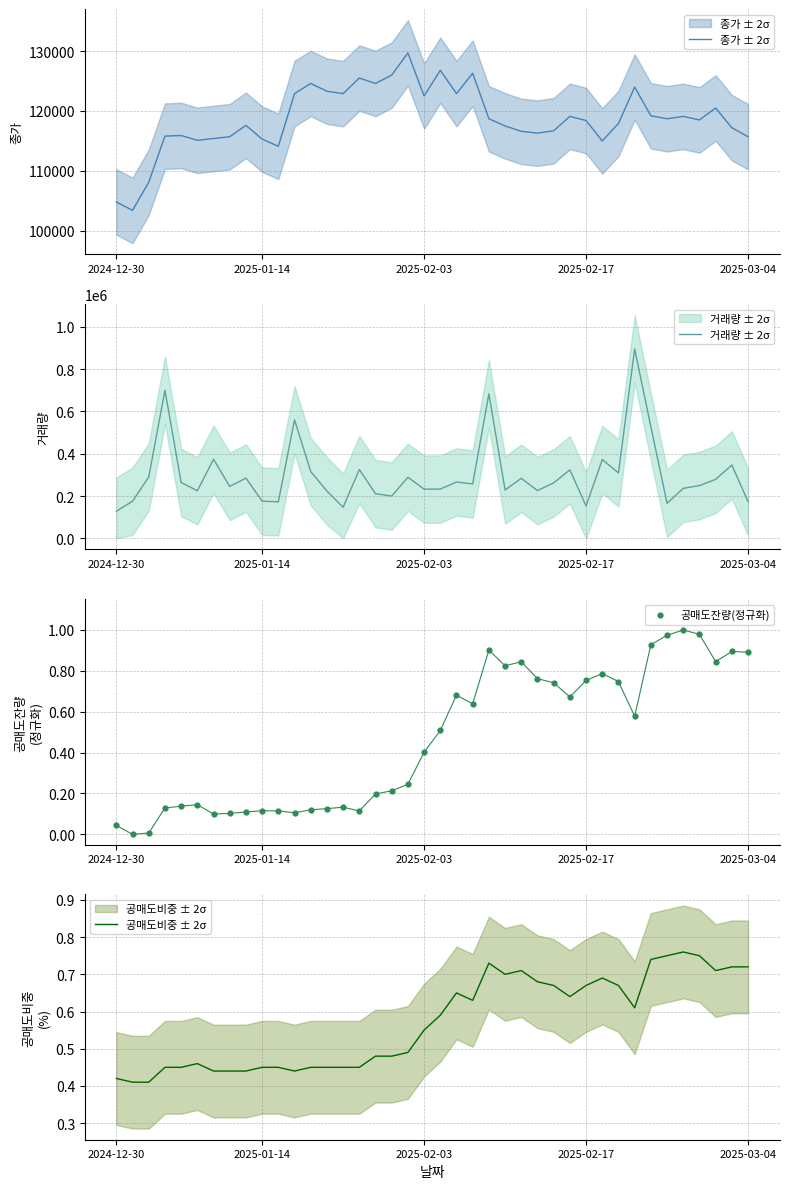

At how many categories does at least one series exceed 129397?

39